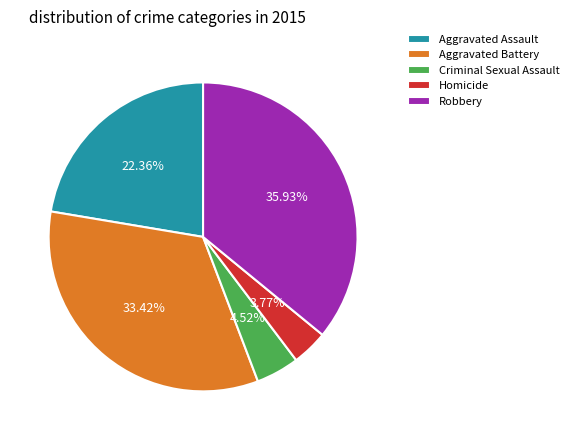

To the nearest percent, what portion does Criminal Sexual Assault represent?

5%